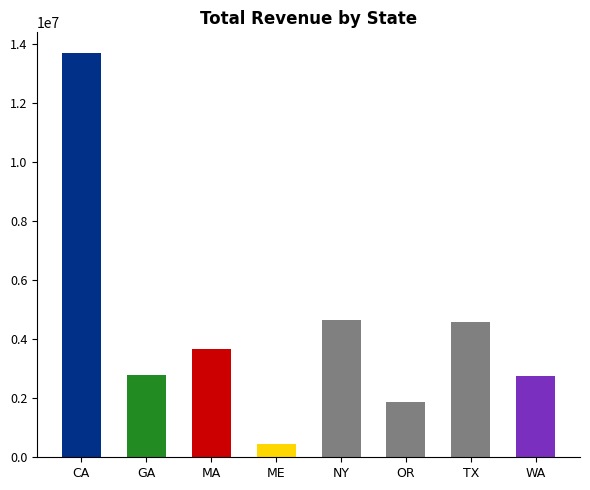

Does the chart contain any negative values?

No